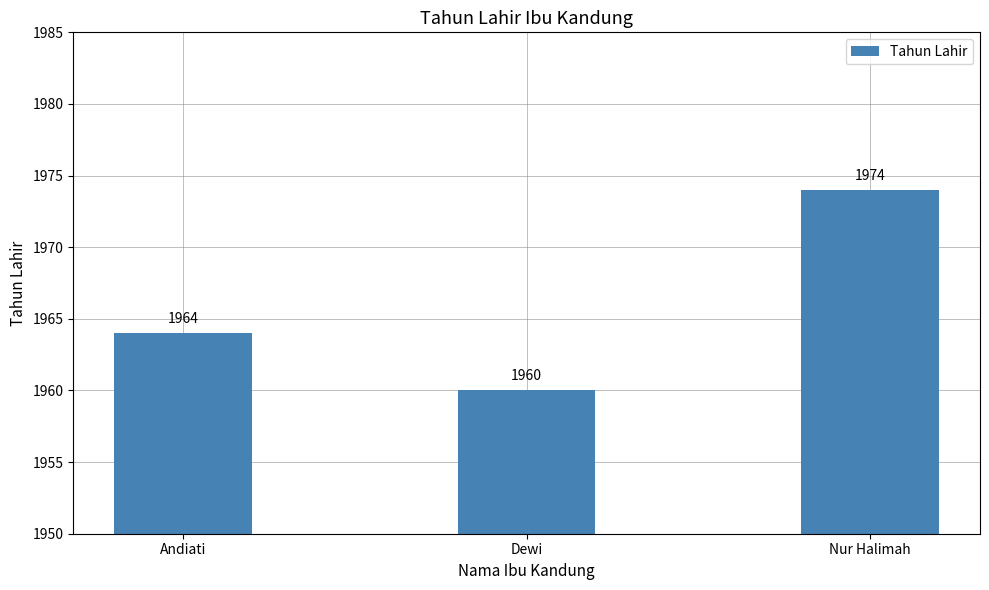

True or false: the data shows 1964 at Andiati.

True